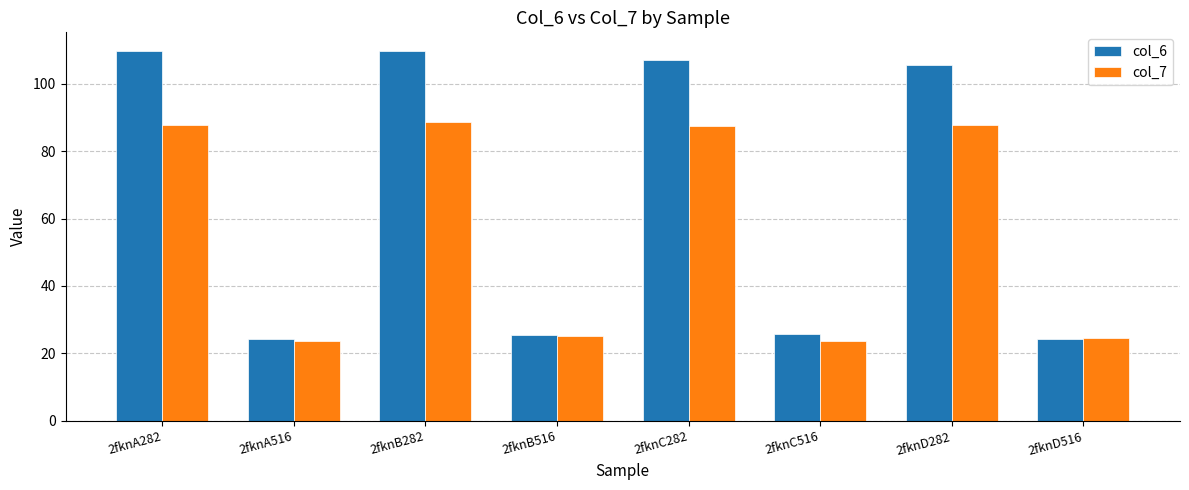

What is the greatest value displayed?

109.7